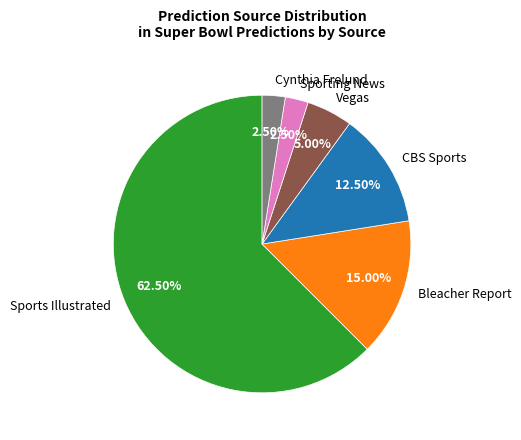

What is the ratio of the value at Bleacher Report to the value at Vegas?

3.0